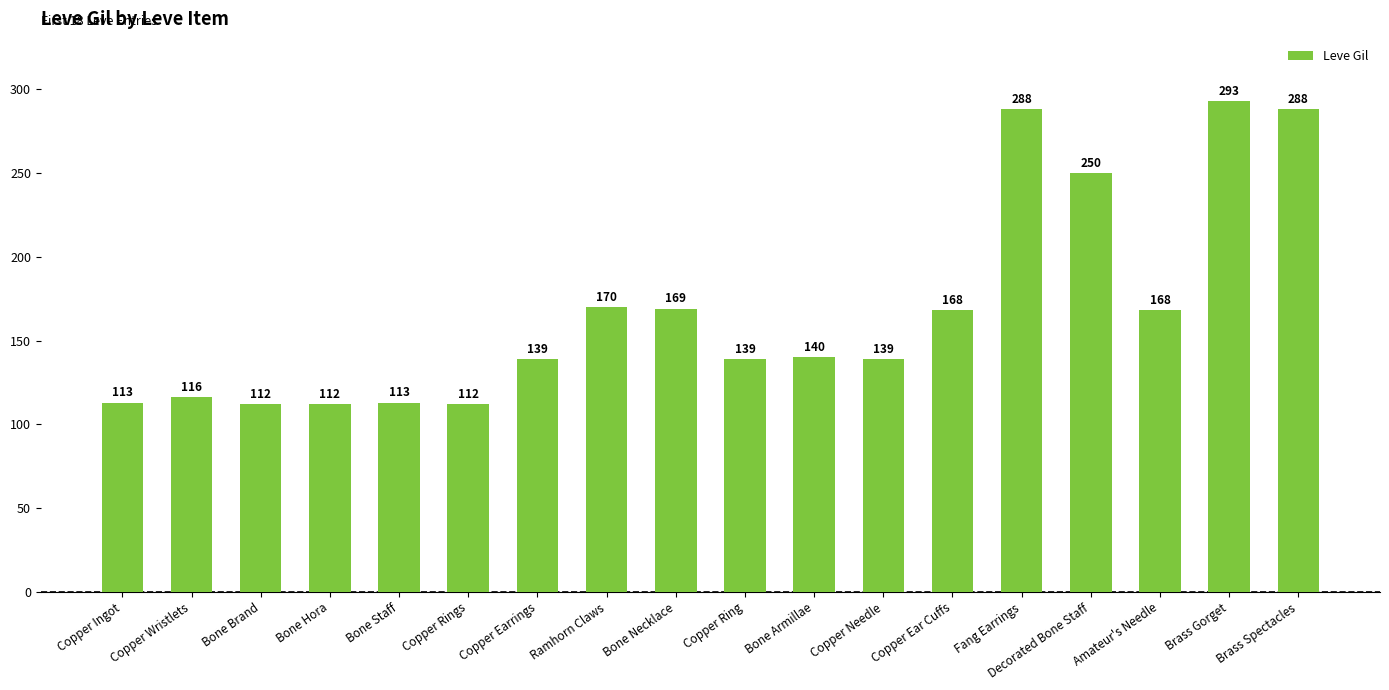

Which category has the highest value across all series?

Brass Gorget